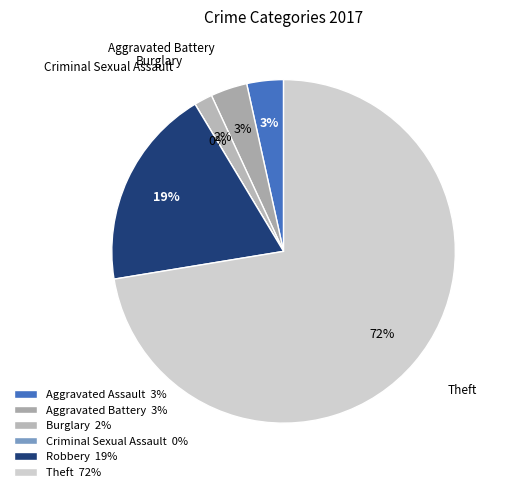

Rank the categories by value from lowest to highest.

Criminal Sexual Assault, Burglary, Aggravated Assault, Aggravated Battery, Robbery, Theft